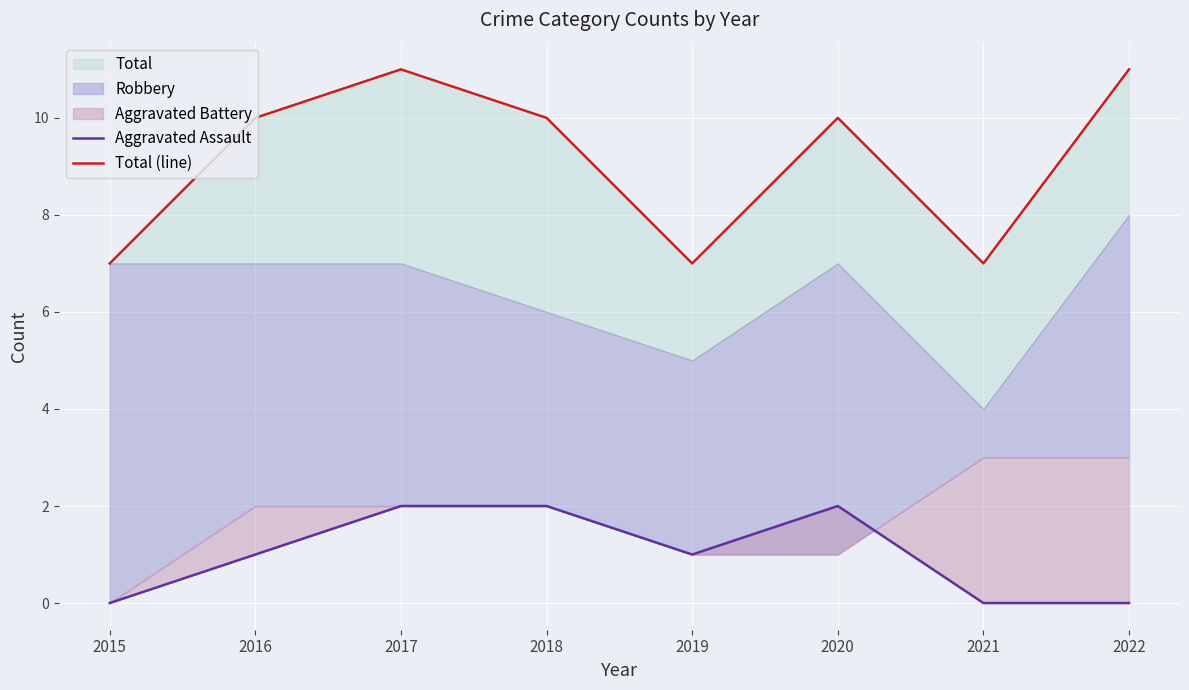

At which label does Total (line) reach its peak?

2017